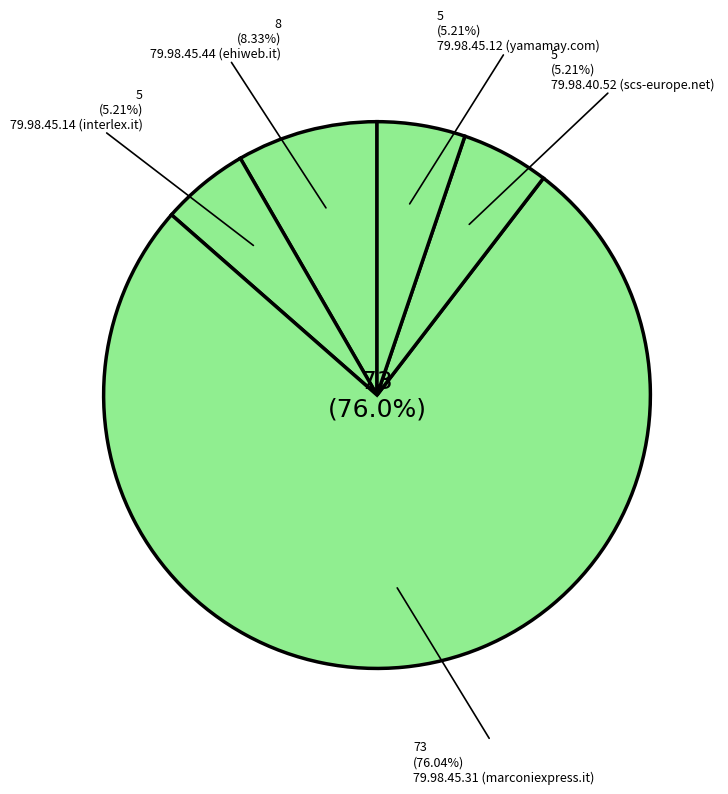

To the nearest percent, what is the average slice percentage?

20%